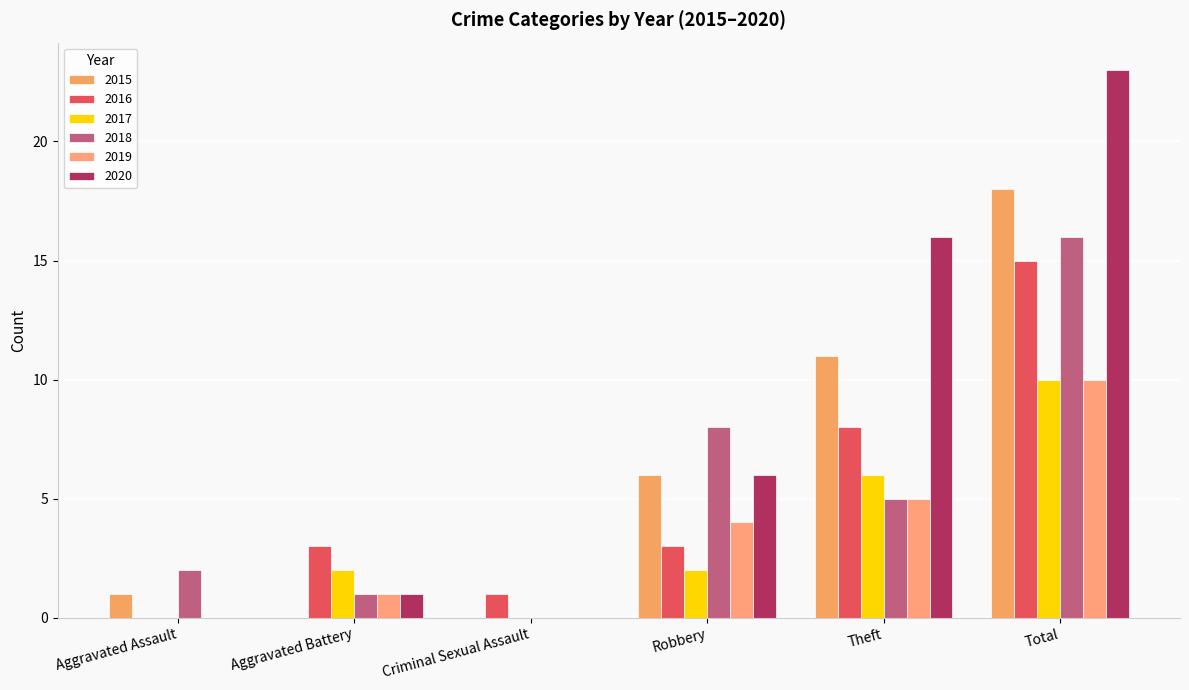

What are all the series names shown in the legend?

2015, 2016, 2017, 2018, 2019, 2020